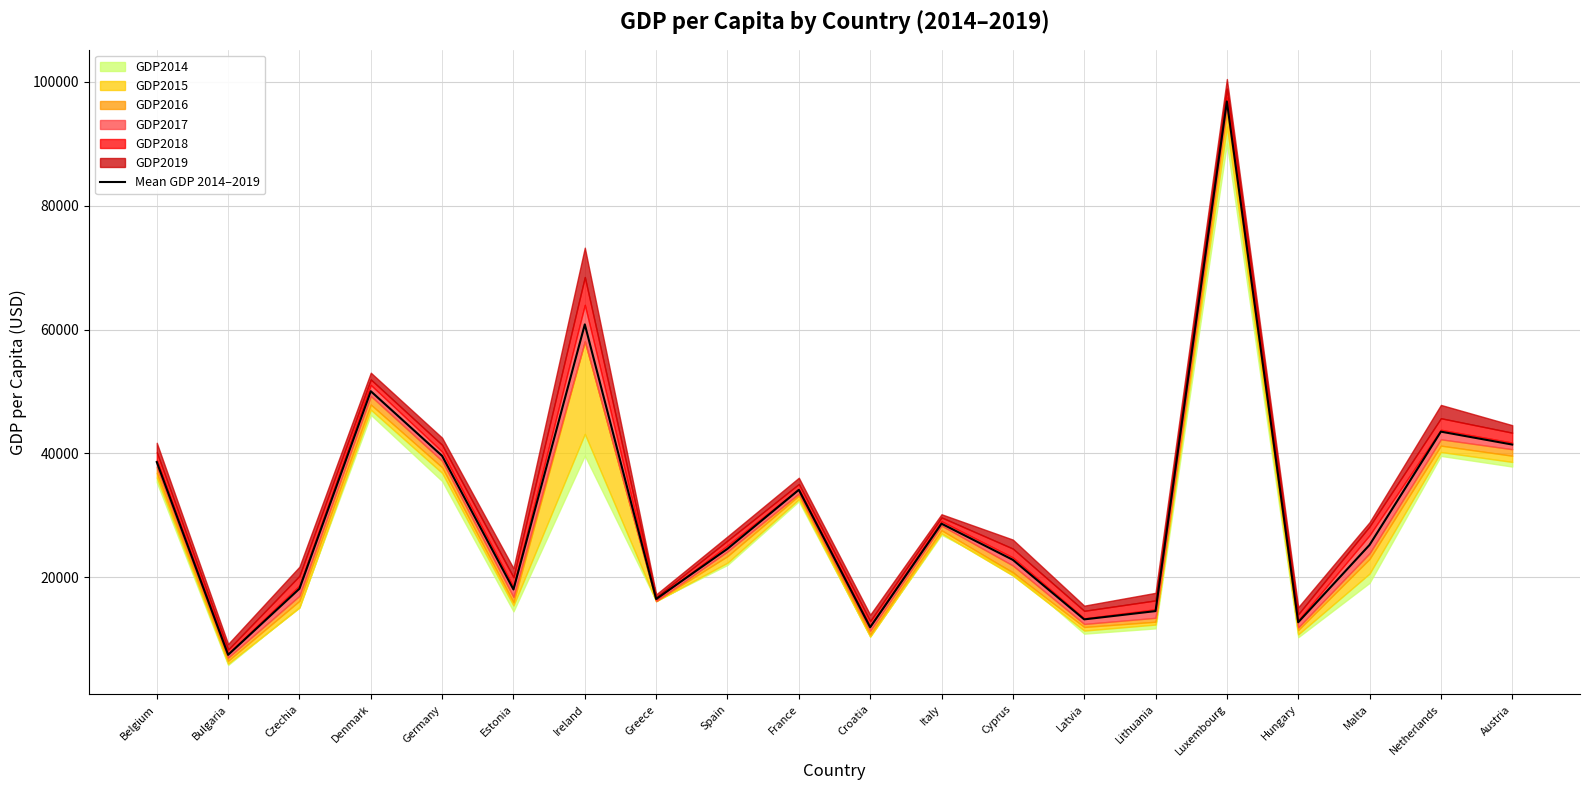

How many categories are shown in the chart?

20